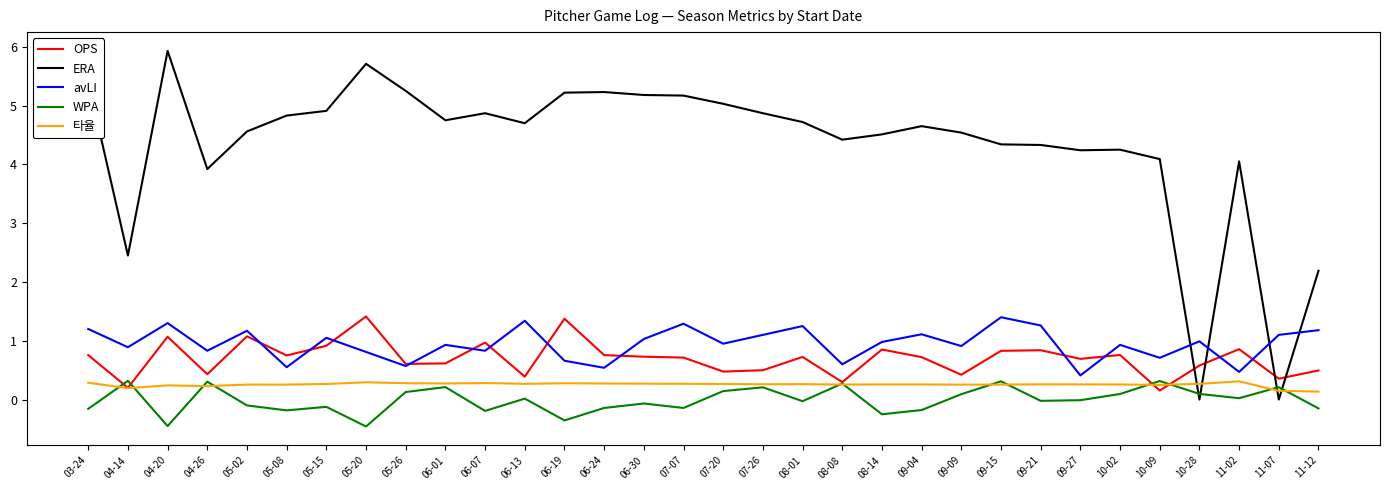

The avLI series shows 1.2 at 11-12. True or false?

True